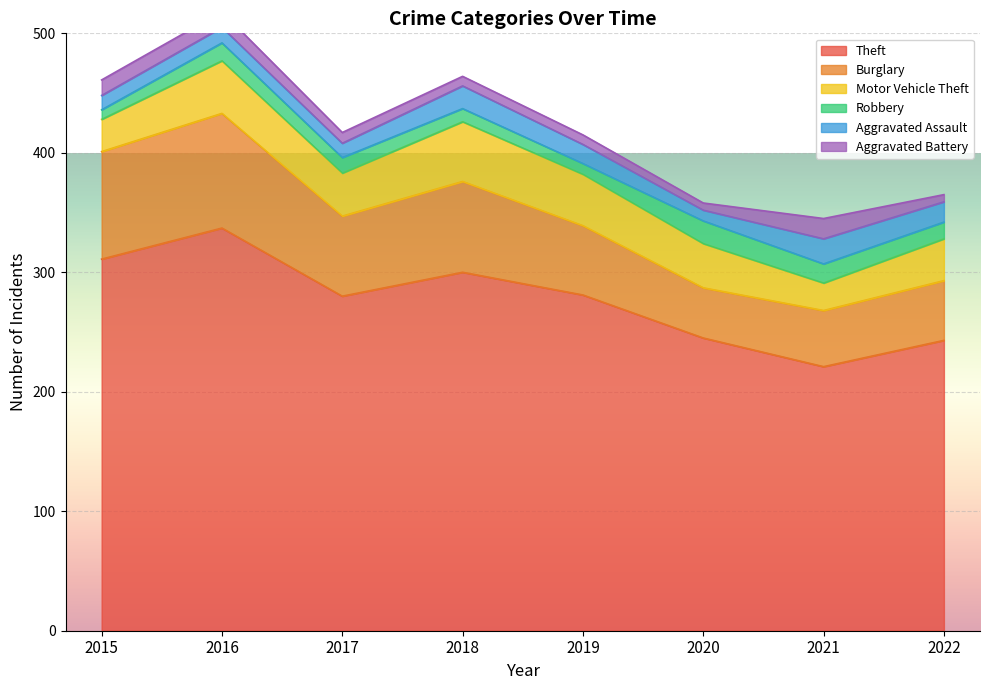

How many data points in Burglary are above 67?

3